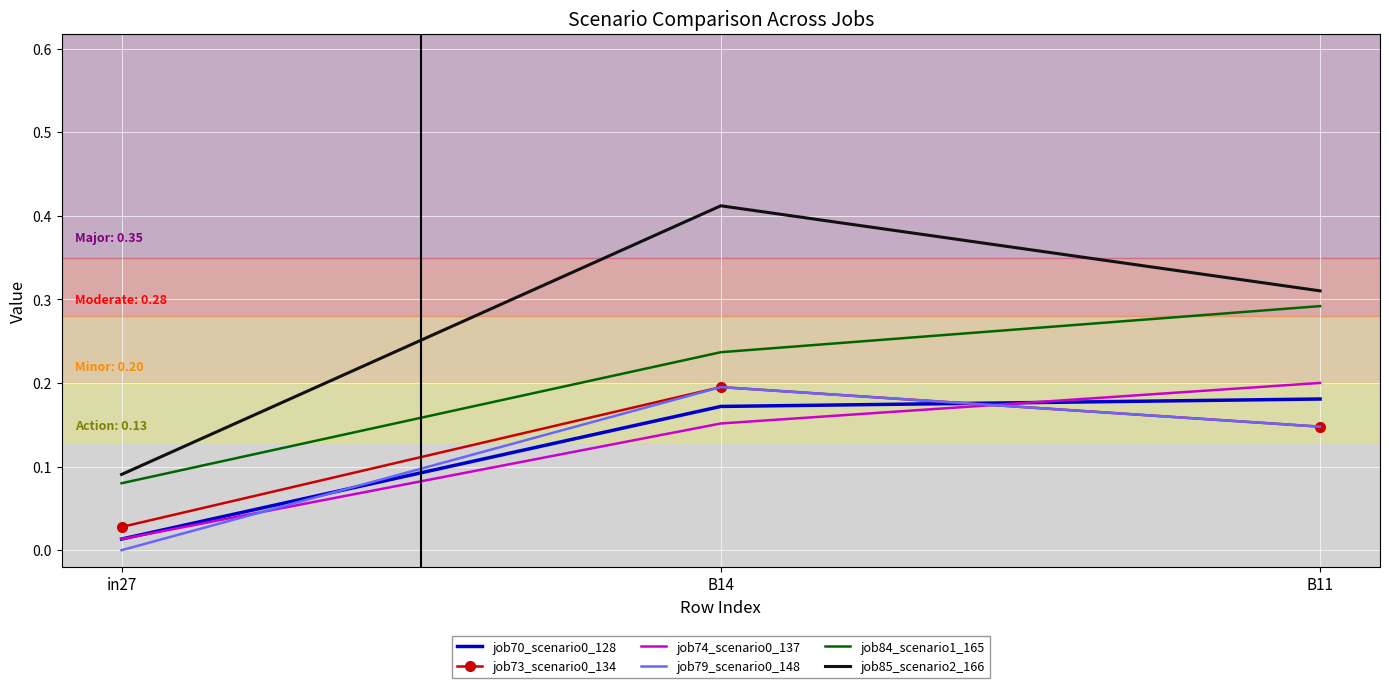

The value of job74_scenario0_137 at B14 is 0.2. True or false?

True